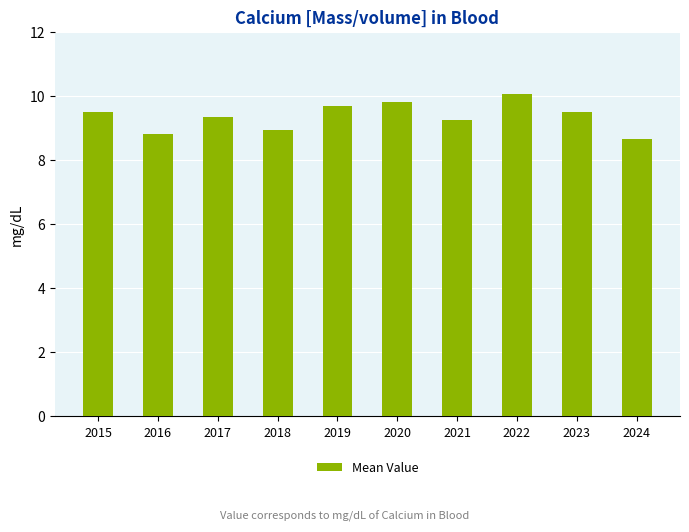

How many bars are there in total?

10